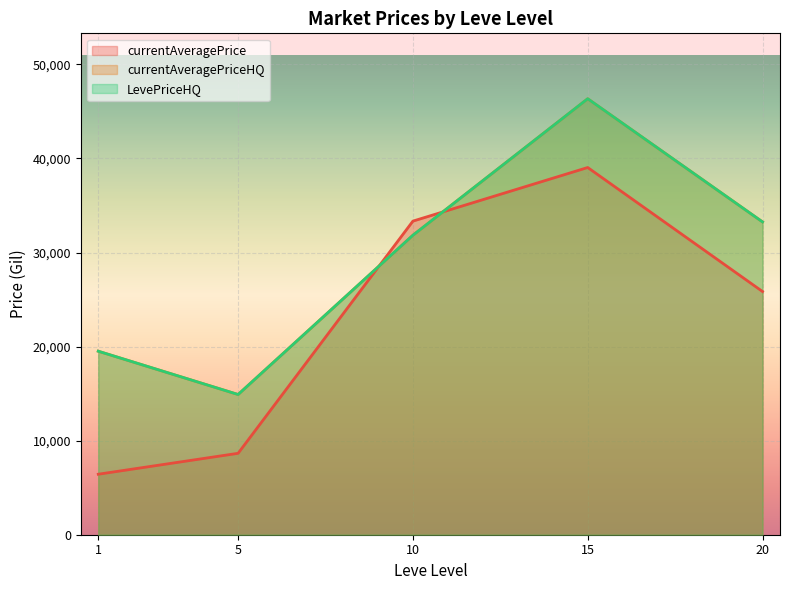

At which category does LevePriceHQ reach its first local valley?

5